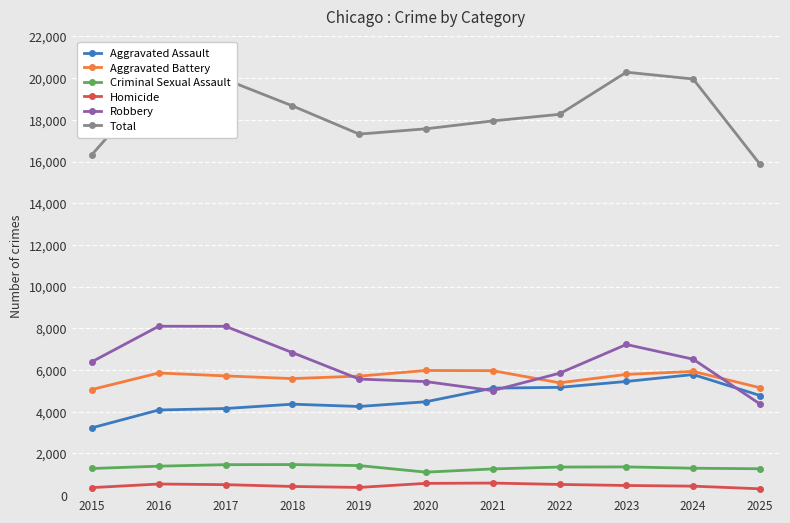

What is the minimum value for Aggravated Battery?

5066